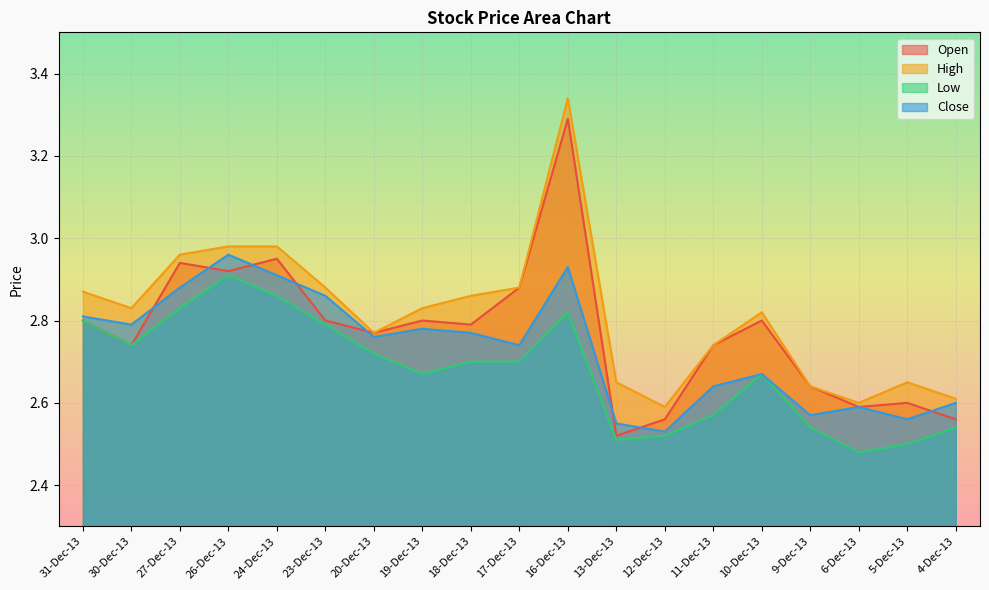

What are all the series names shown in the legend?

Open, High, Low, Close